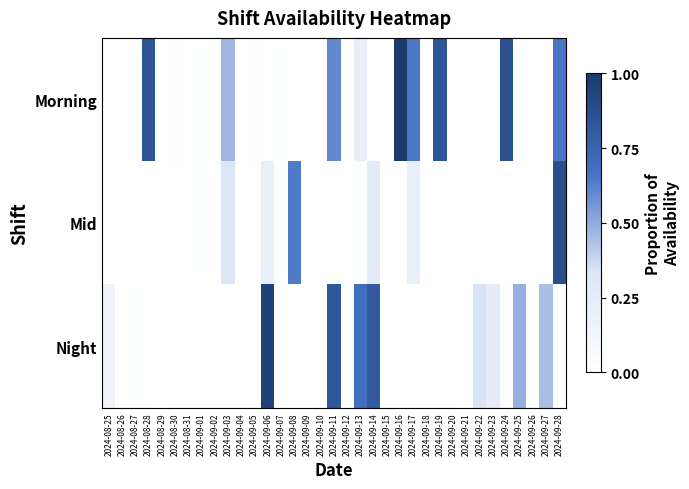

At 2024-09-15, list the series in order from smallest to largest.

Morning, Mid, Night